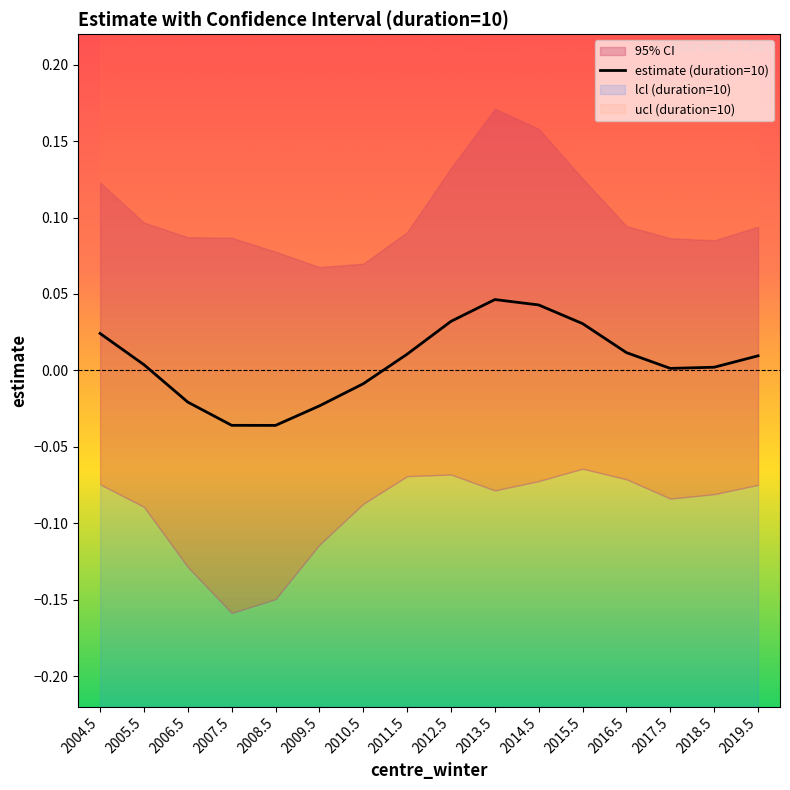

Rank the categories by value from lowest to highest.

2008.5, 2007.5, 2009.5, 2006.5, 2010.5, 2017.5, 2018.5, 2005.5, 2019.5, 2011.5, 2016.5, 2004.5, 2015.5, 2012.5, 2014.5, 2013.5